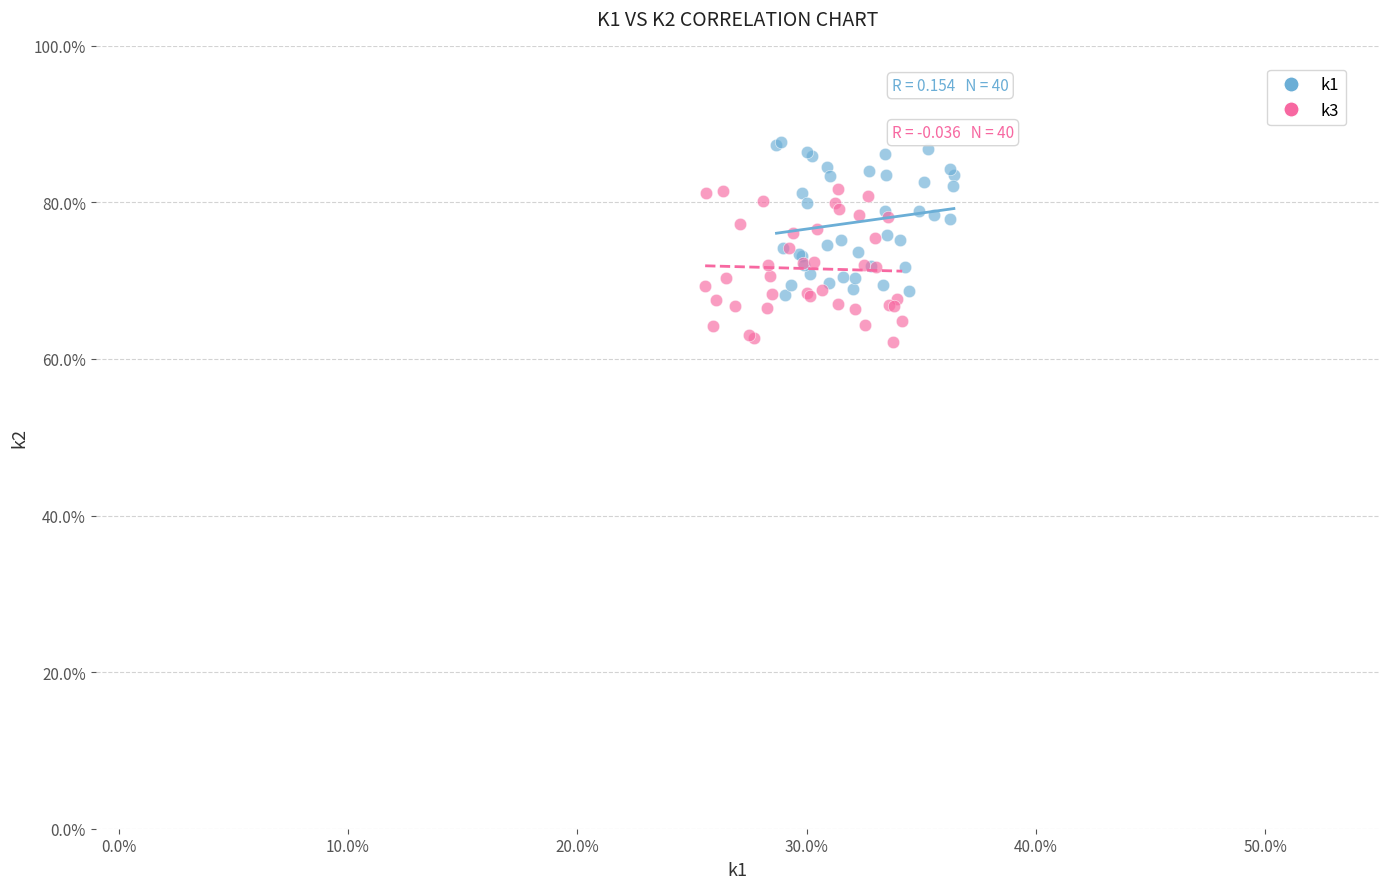

Which series reaches the maximum Y coordinate?

k1